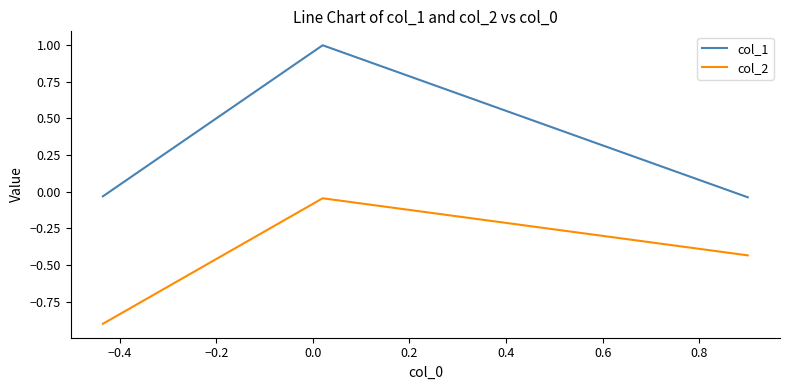

What is the average value of the col_1 series?

0.3